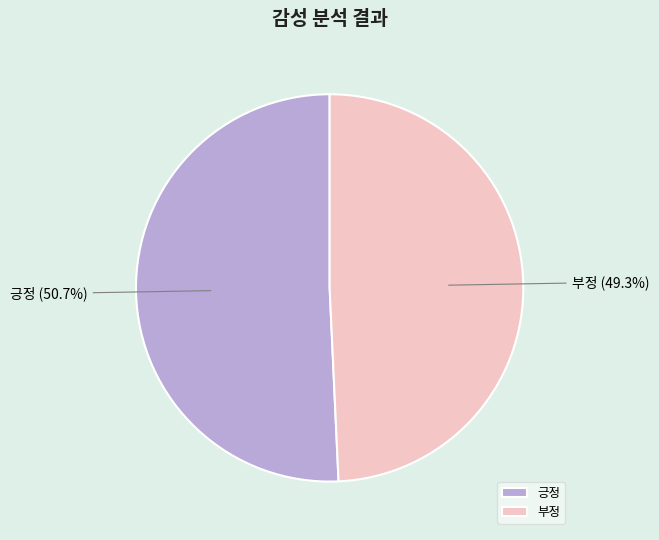

Which category has the smallest portion of the pie?

부정